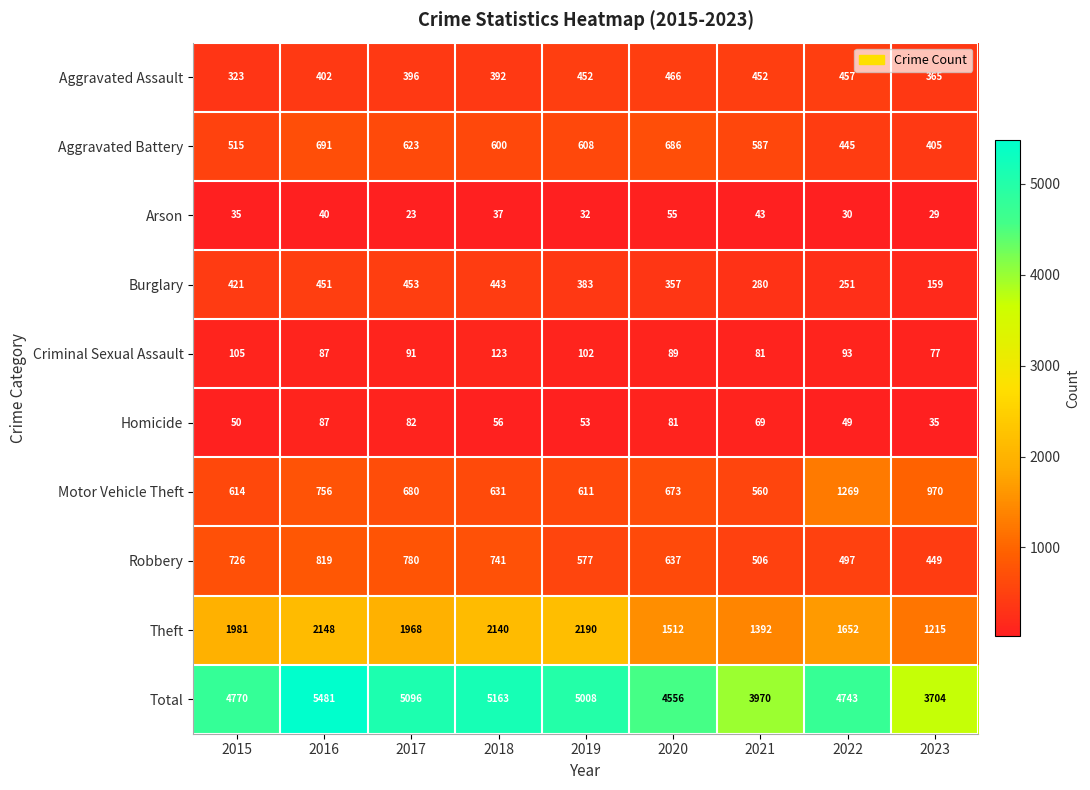

Is it true that Total equals 5096 at 2017?

True